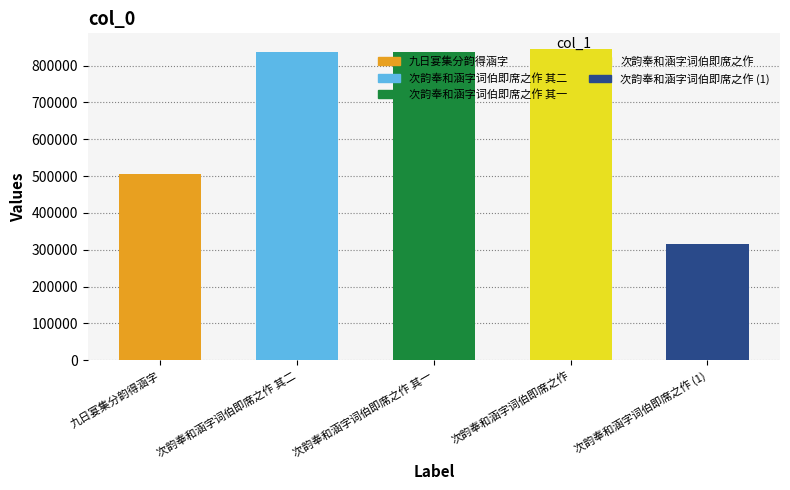

Reading right to left, what are all the values shown in this chart?

次韵奉和涵字词伯即席之作=315933	次韵奉和涵字词伯即席之作=845171	次韵奉和涵字词伯即席之作 其一=837830	次韵奉和涵字词伯即席之作 其二=837831	九日宴集分韵得涵字=506589